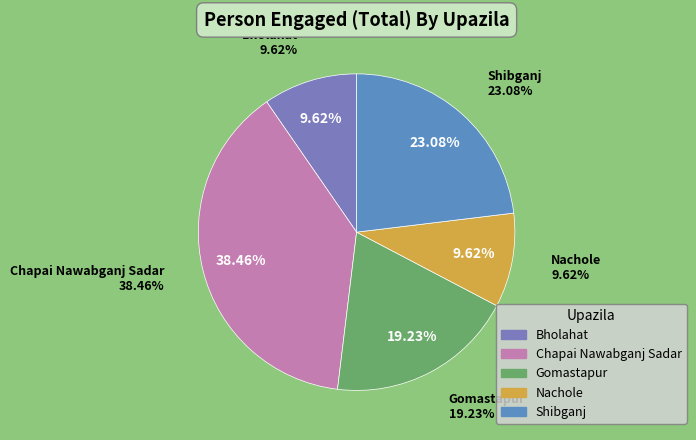

Approximately how many times larger is the value at Gomastapur compared to Bholahat?

2.0